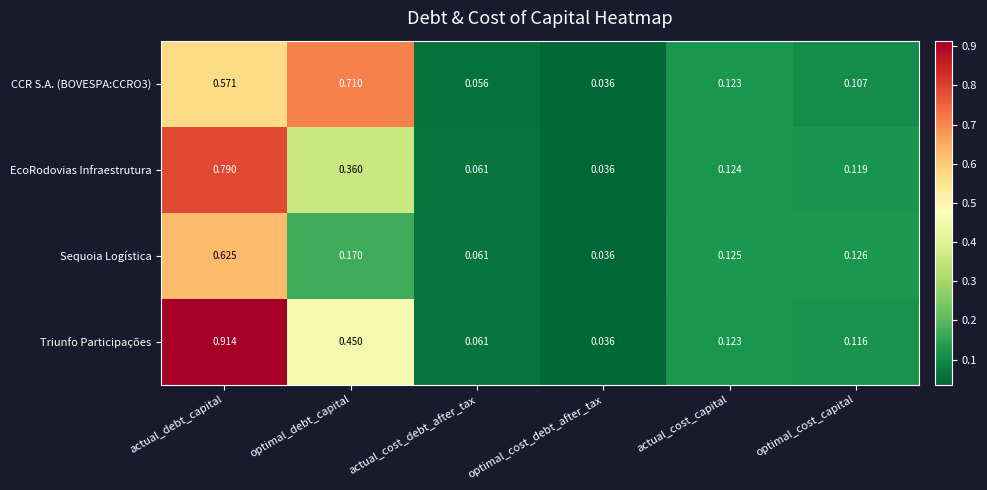

Which series has the largest total across all categories?

Triunfo Participações